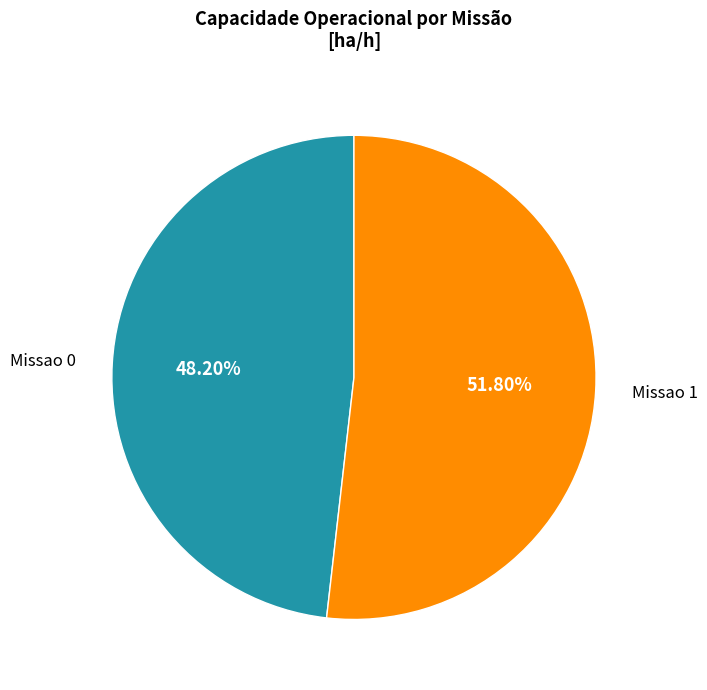

The Missao 0 slice represents 34% of the pie. True or false?

False